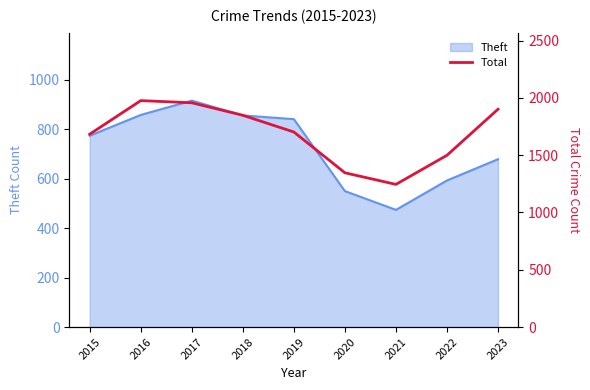

Does the chart display data point markers on the line(s)?

No